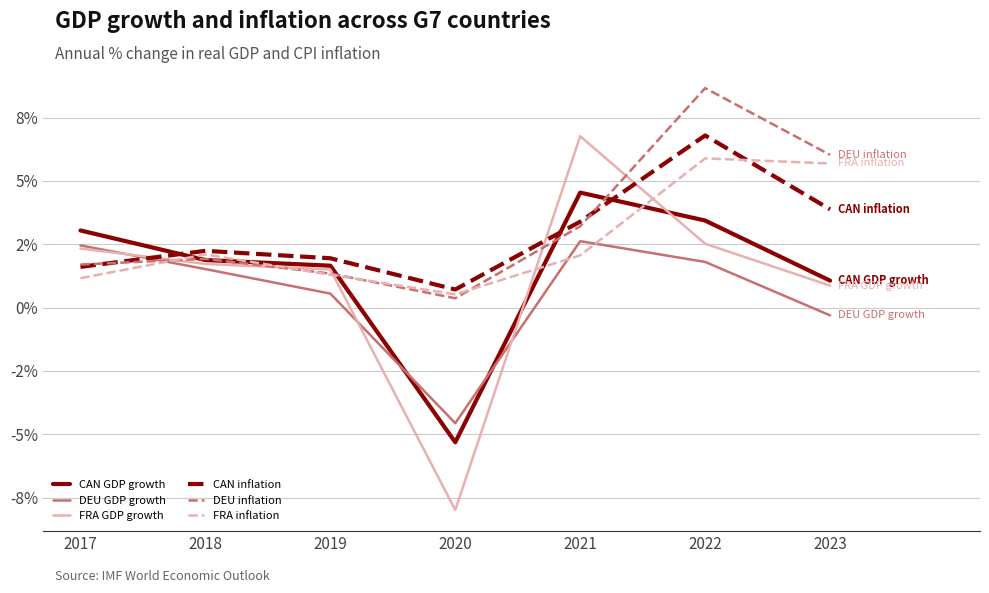

Is this an area chart (filled region under the line)?

No